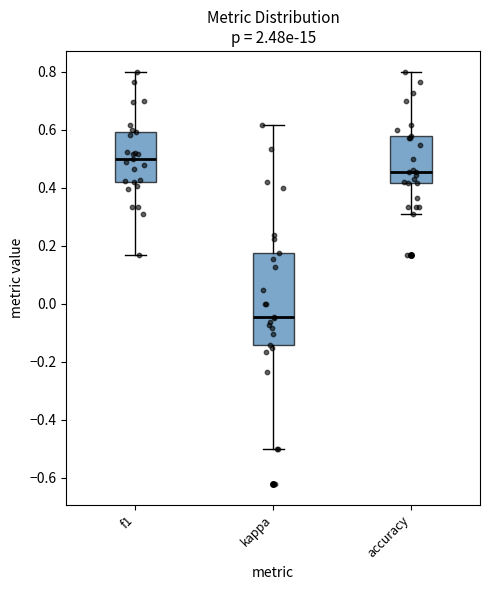

Where is the upper edge of the box for f1 on the y-axis? The values are not printed on the chart, so give them approximately, as read against the axis.

0.60